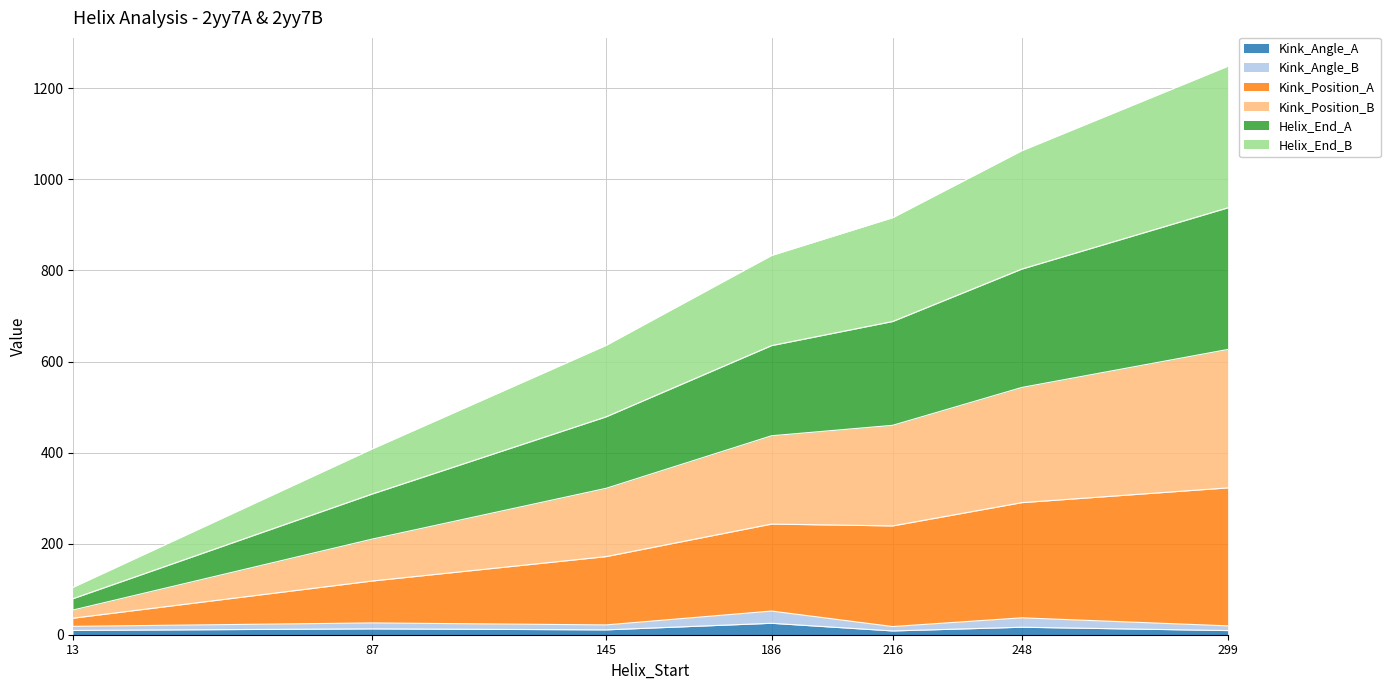

At which label does Kink_Position_A reach its minimum?

13